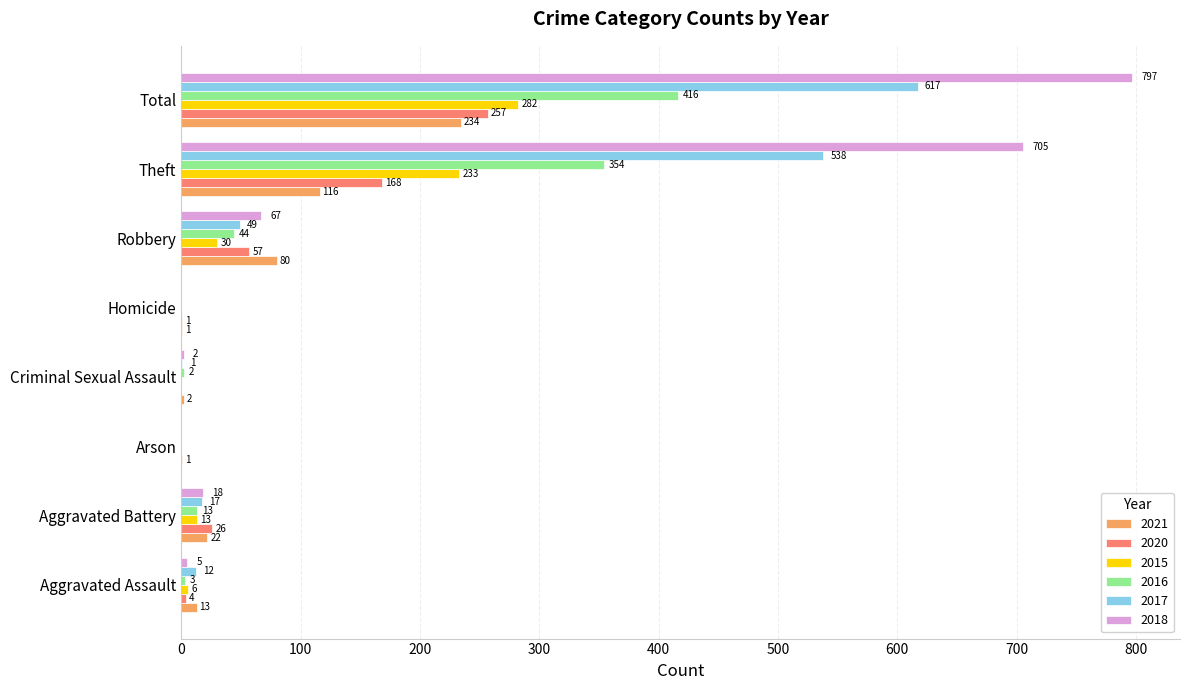

Is it true that 2020 equals 4 at Aggravated Assault?

True